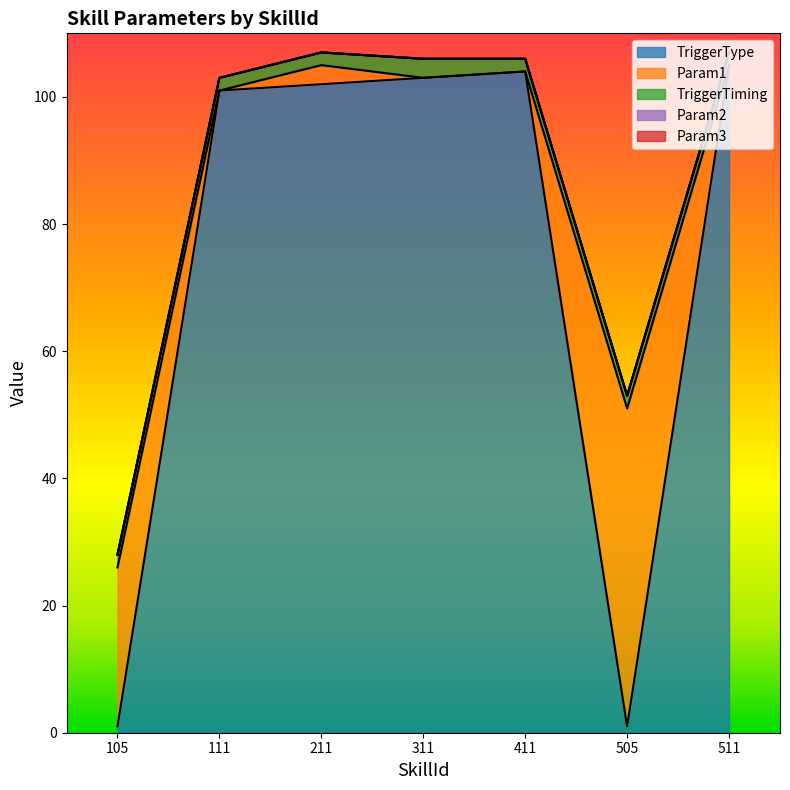

Where do TriggerTiming and TriggerType first cross each other?

105 and 111